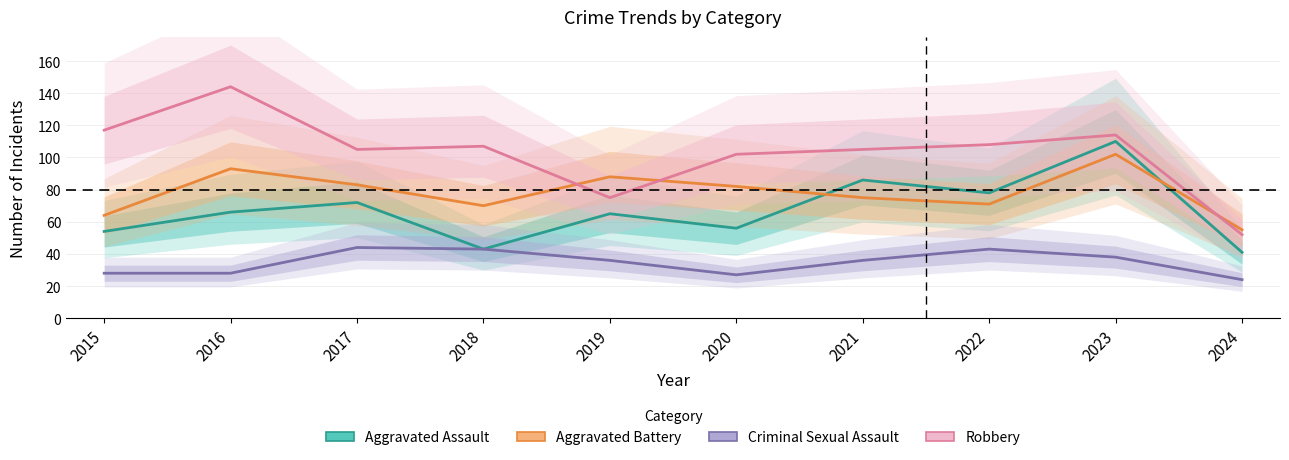

What is the total value across all series at 2016?

331